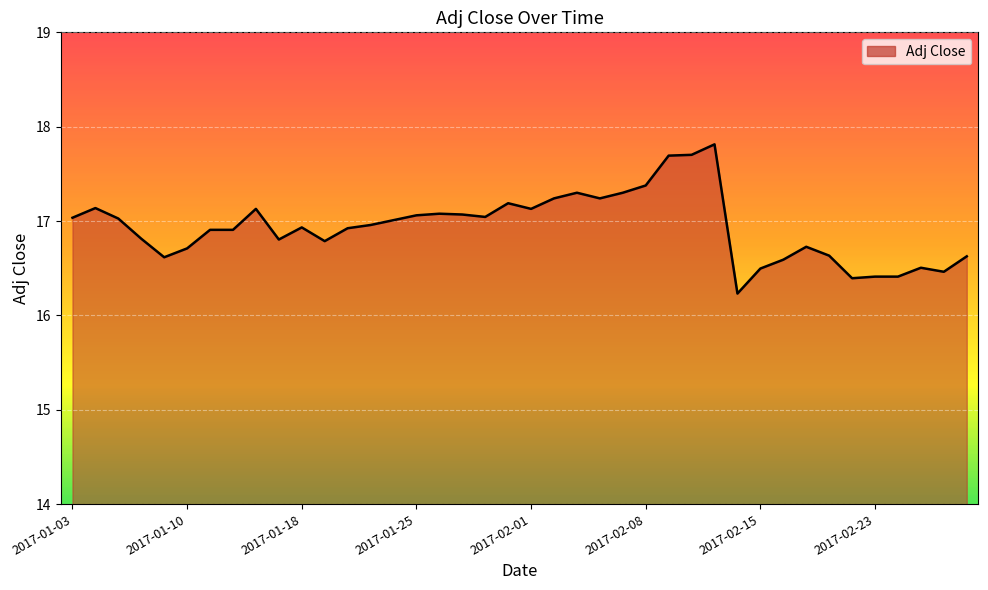

What is the difference between the maximum and minimum values?

1.6